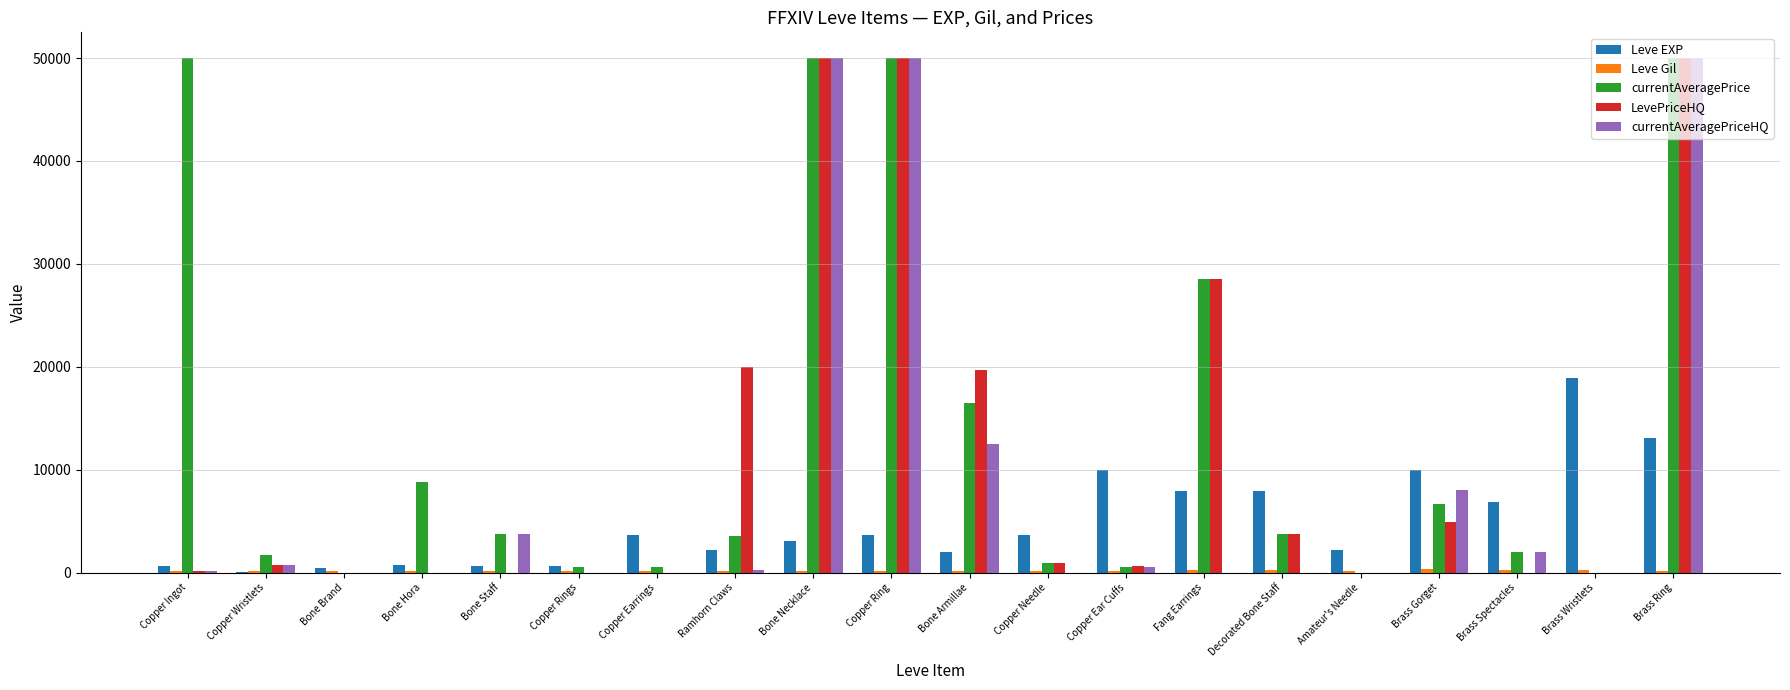

The value of LevePriceHQ at Copper Rings is 0. True or false?

True